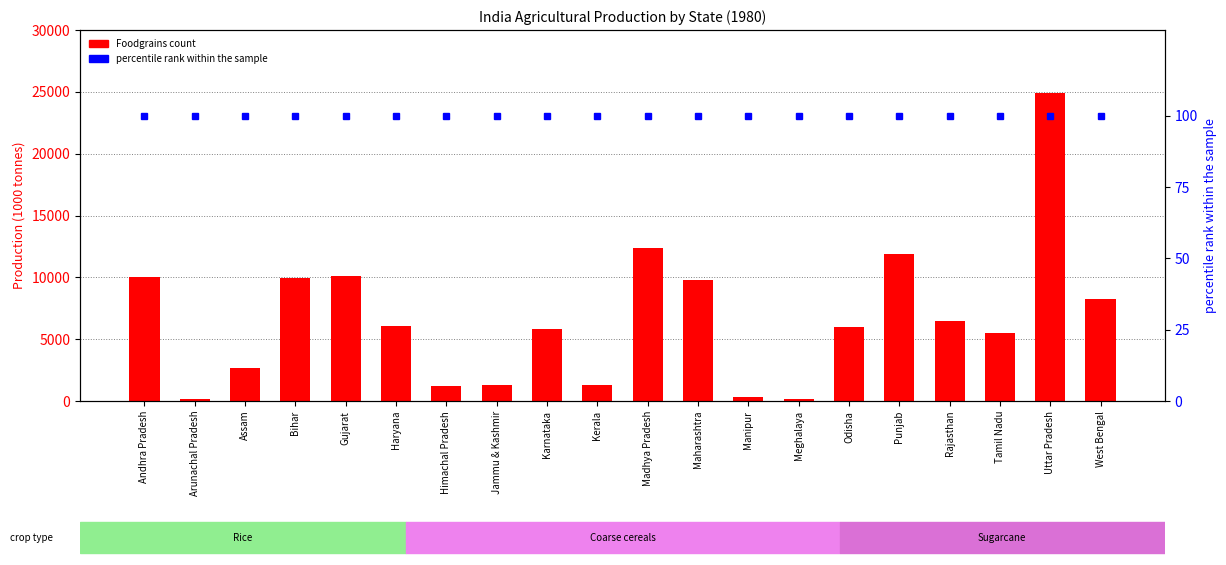

At which category is the sum across all series the highest?

Uttar Pradesh